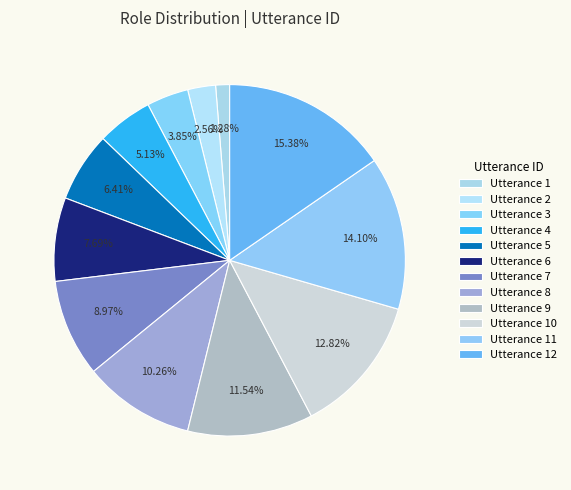

What is the change in value from Utterance 2 to Utterance 5?

+3